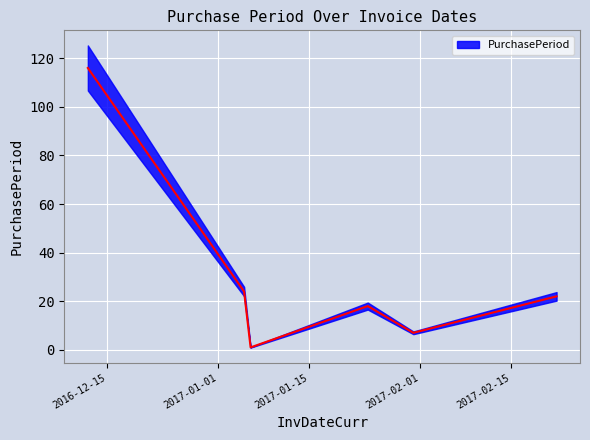

What is the ratio of the value at 2017-01-31 to the value at 2016-12-12?

0.1